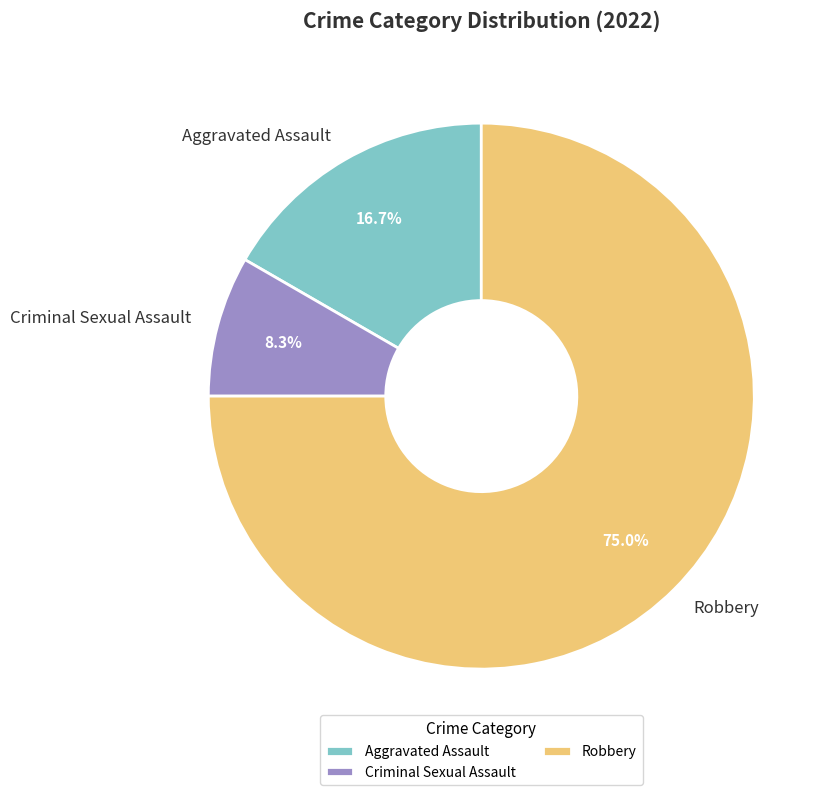

Which has a higher value, Robbery or Criminal Sexual Assault?

Robbery